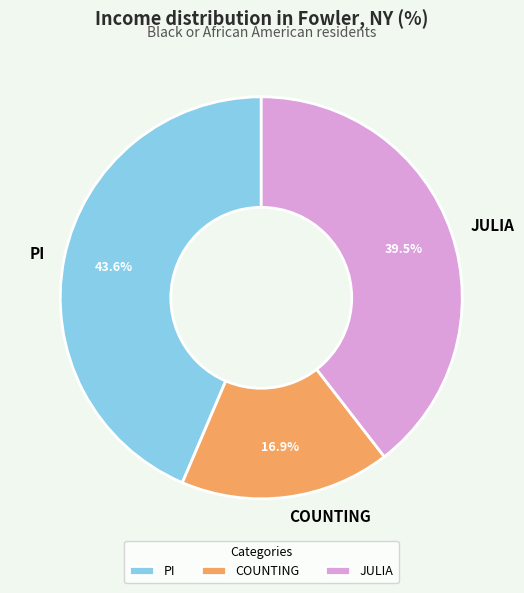

Approximately how many times larger is the value at COUNTING compared to PI?

0.4